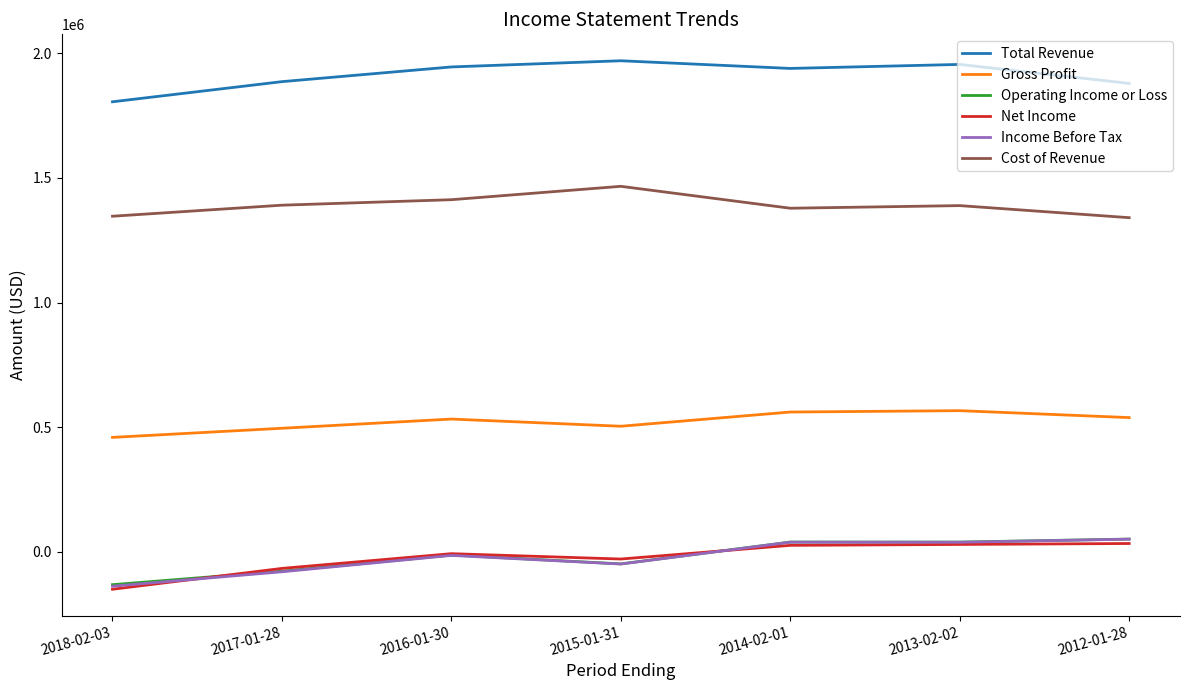

How many lines are shown in the chart?

6